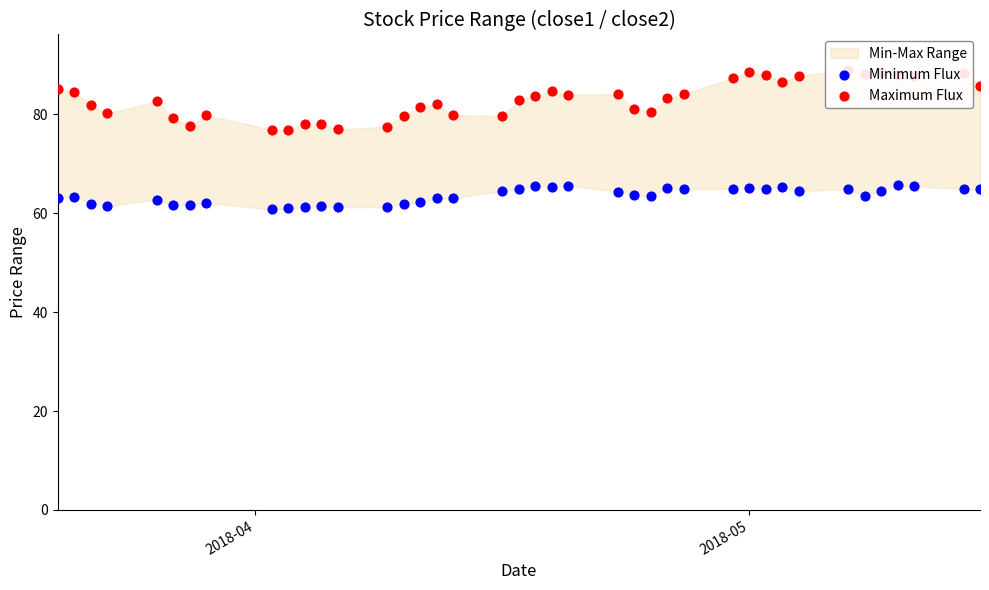

Is the value of Maximum Flux at 8 greater than the value of Minimum Flux at 11?

Yes